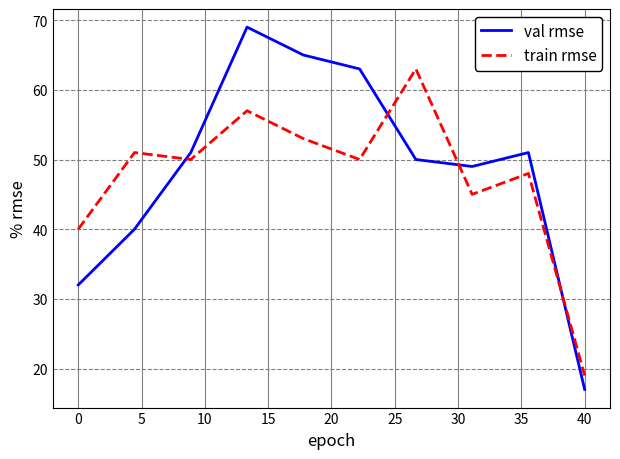

Reading left to right, what are all the values shown in this chart?

val rmse: 32	40	51	69	65	63	50	49	51	17
train rmse: 40	51	50	57	53	50	63	45	48	19